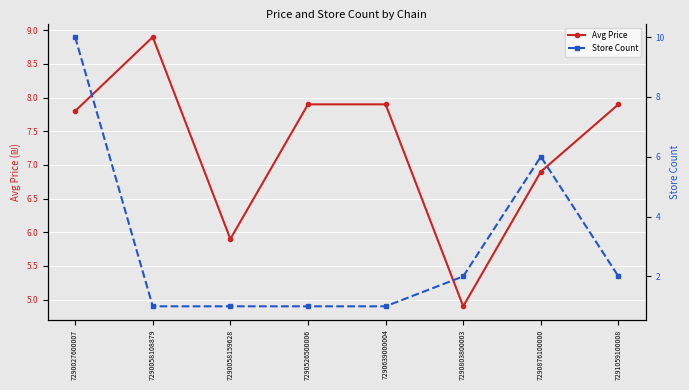

Reading right to left, extract all data points from this chart.

Avg Price: 7291059100008=7.9	7290876100000=6.9	7290803800003=4.9	7290639000004=7.9	7290526500006=7.9	7290058159628=5.9	7290058108879=8.9	7290027600007=7.8
Store Count: 7291059100008=2.0	7290876100000=6.0	7290803800003=2.0	7290639000004=1.0	7290526500006=1.0	7290058159628=1.0	7290058108879=1.0	7290027600007=10.0